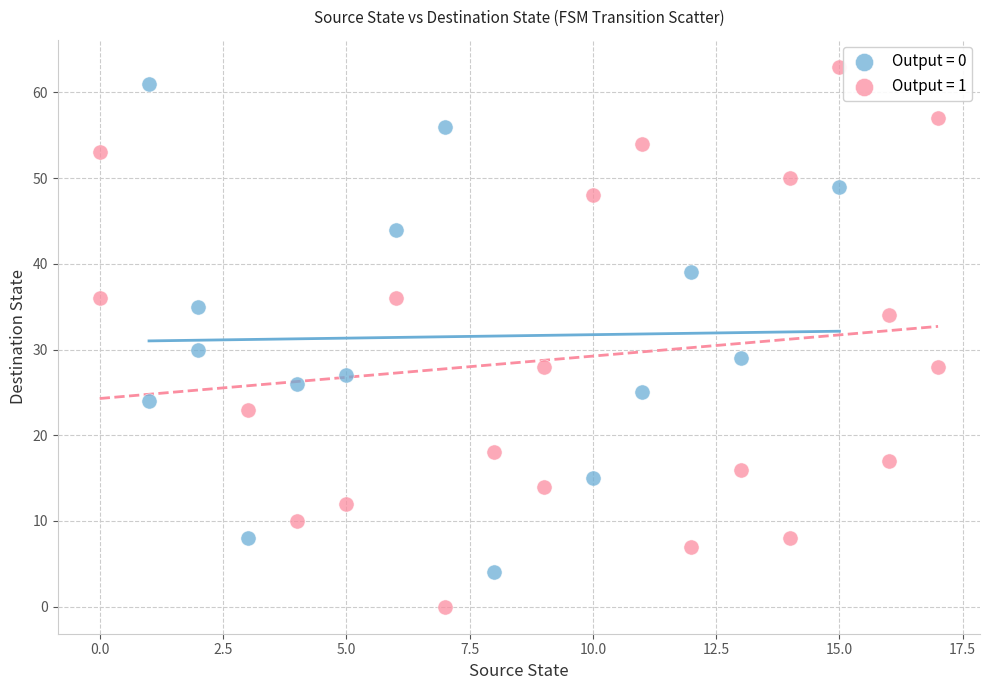

What are all the series names shown in the legend?

Output = 0, Output = 1